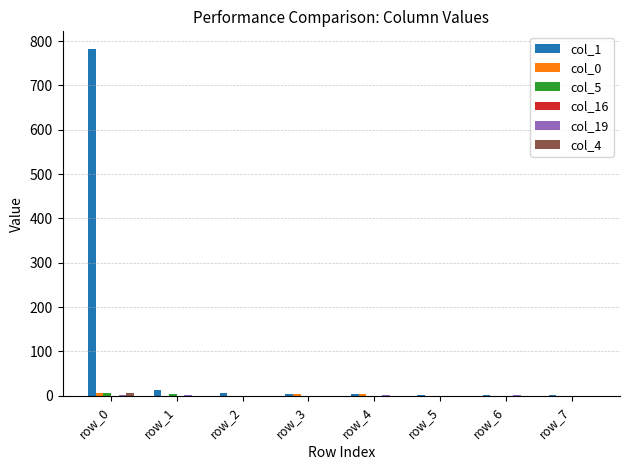

Which series has the largest total across all categories?

col_1